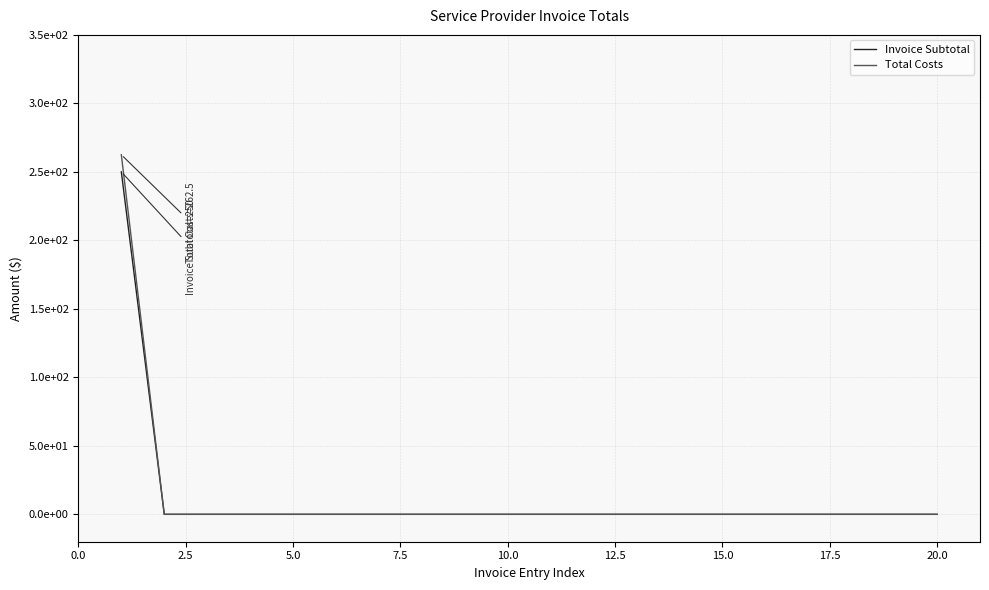

Is this an area chart (filled region under the line)?

No